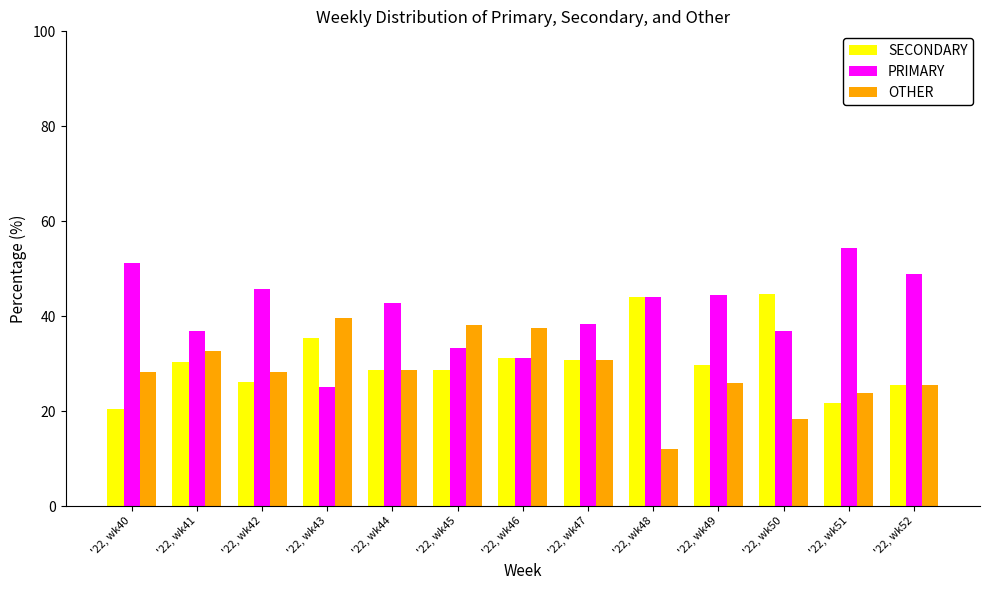

Between '22, wk42 and '22, wk50, which series saw the biggest shift?

SECONDARY